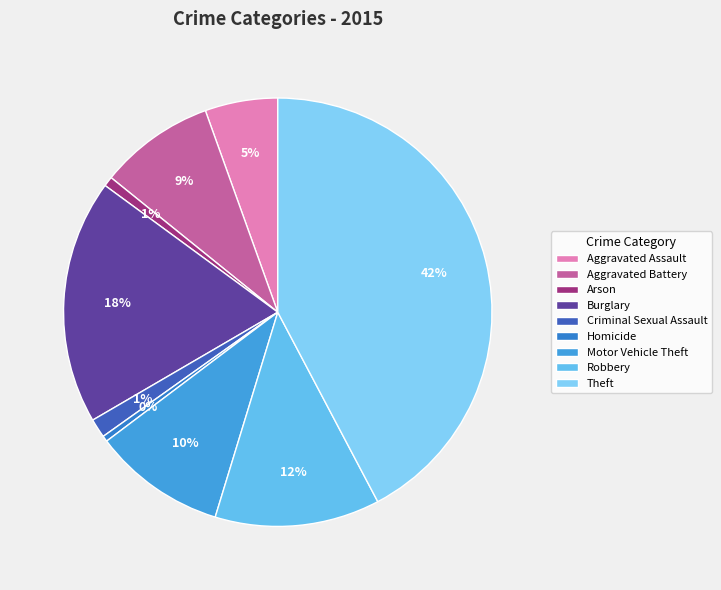

To the nearest percent, what is the difference between the largest and smallest slice percentages?

42%